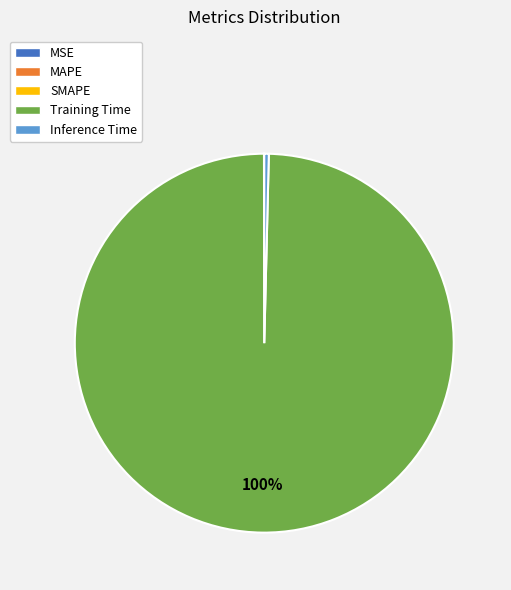

Is it true that Training Time is 100% of the pie?

True